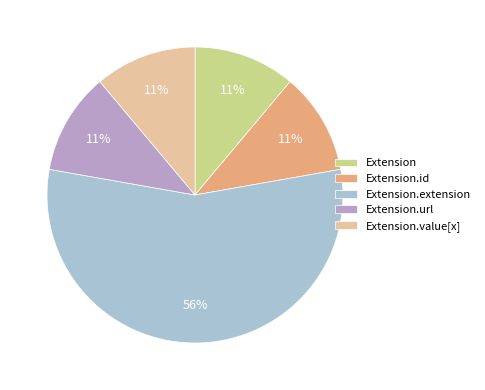

To the nearest percent, what is the combined percentage of Extension.id and Extension?

22%